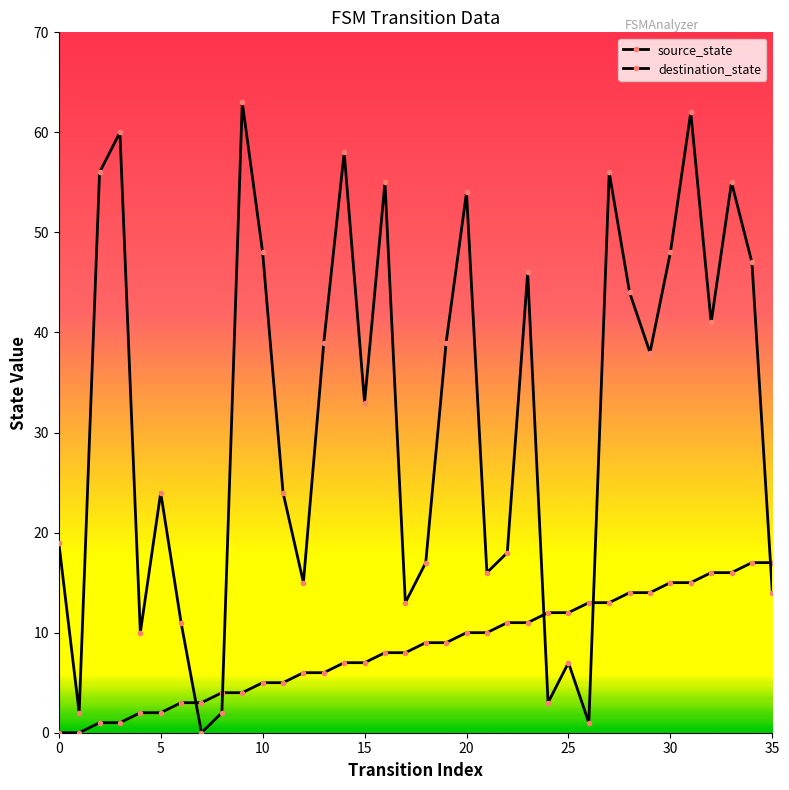

How many series are shown in this chart?

2